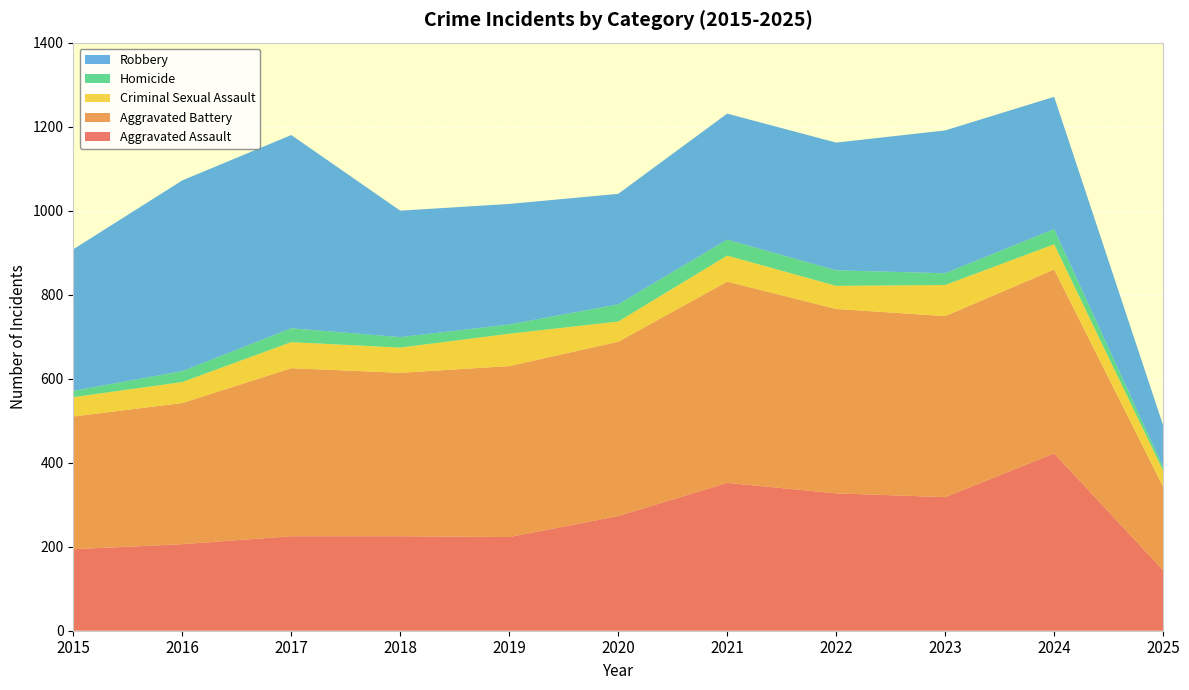

Reading right to left, transcribe all the data shown in this chart.

Aggravated Assault: 144	422	318	327	352	273	223	225	225	206	194
Aggravated Battery: 199	438	431	439	479	415	407	389	400	336	316
Criminal Sexual Assault: 38	60	74	55	62	48	77	60	62	50	46
Homicide: 9	36	28	37	38	41	22	25	33	26	15
Robbery: 99	315	340	304	300	263	287	301	460	454	337